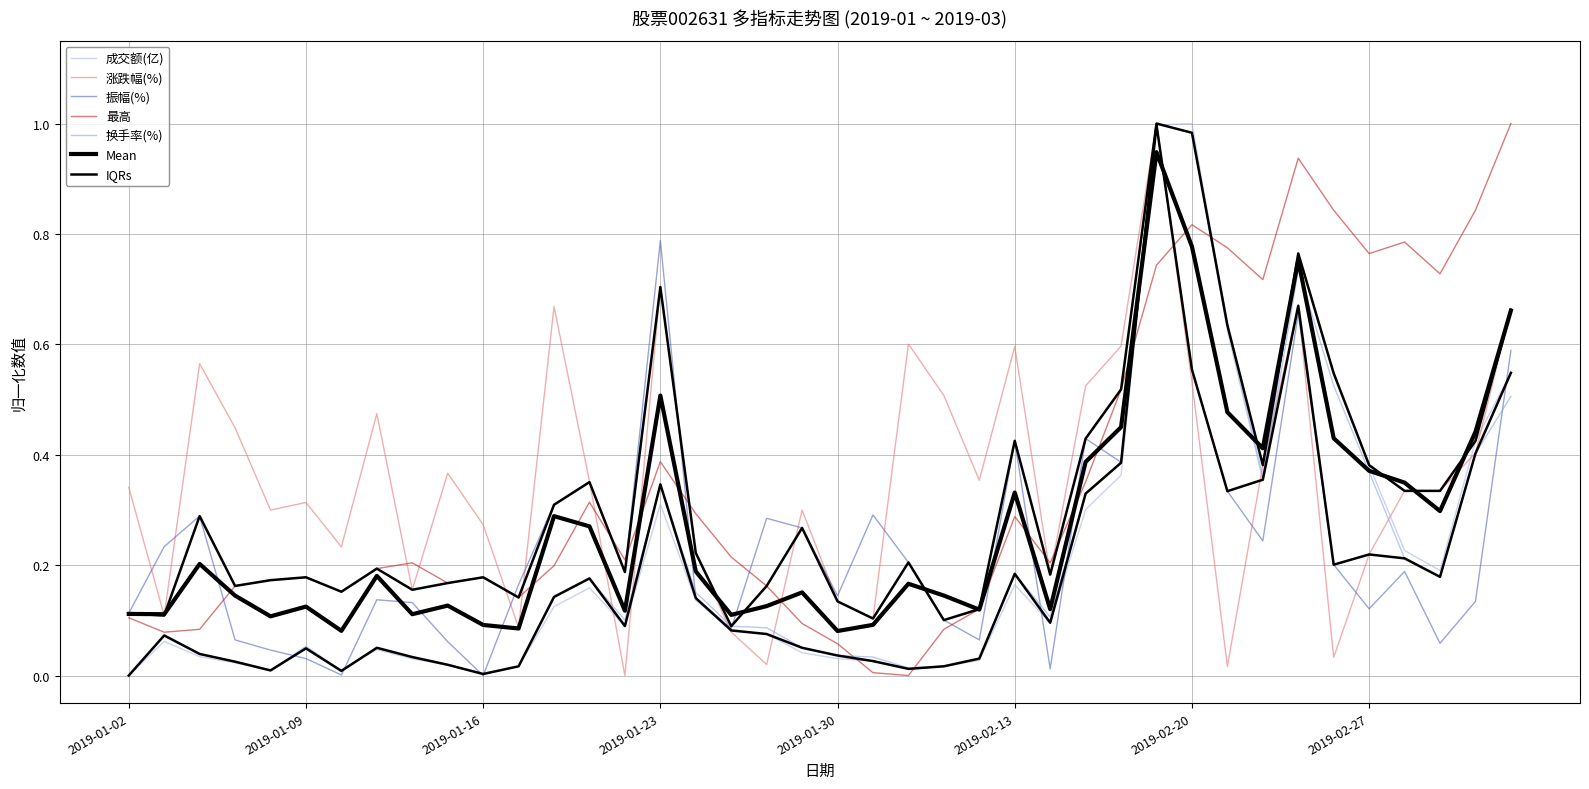

True or false: 振幅(%) and 成交额(亿) intersect in this chart.

True